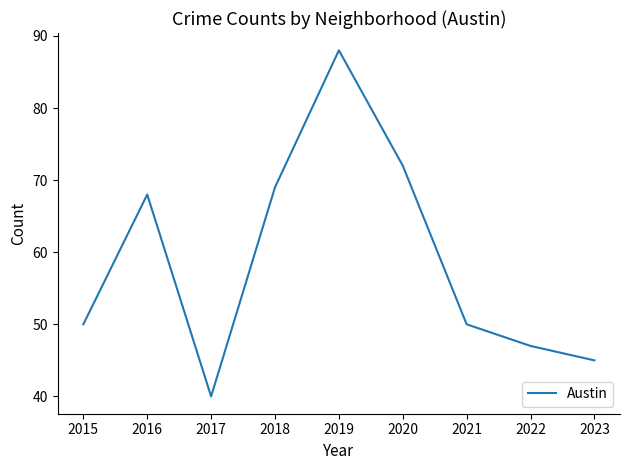

Is this an area chart (filled region under the line)?

No